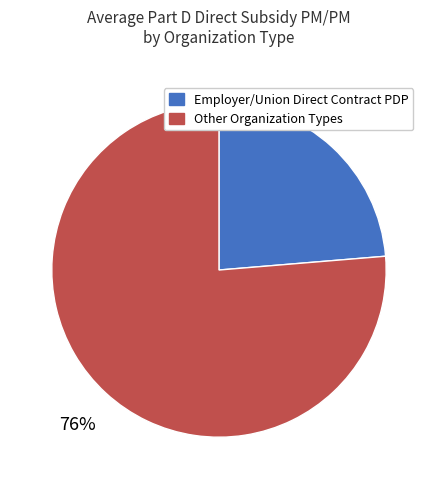

To the nearest percent, what is the average slice percentage?

50%